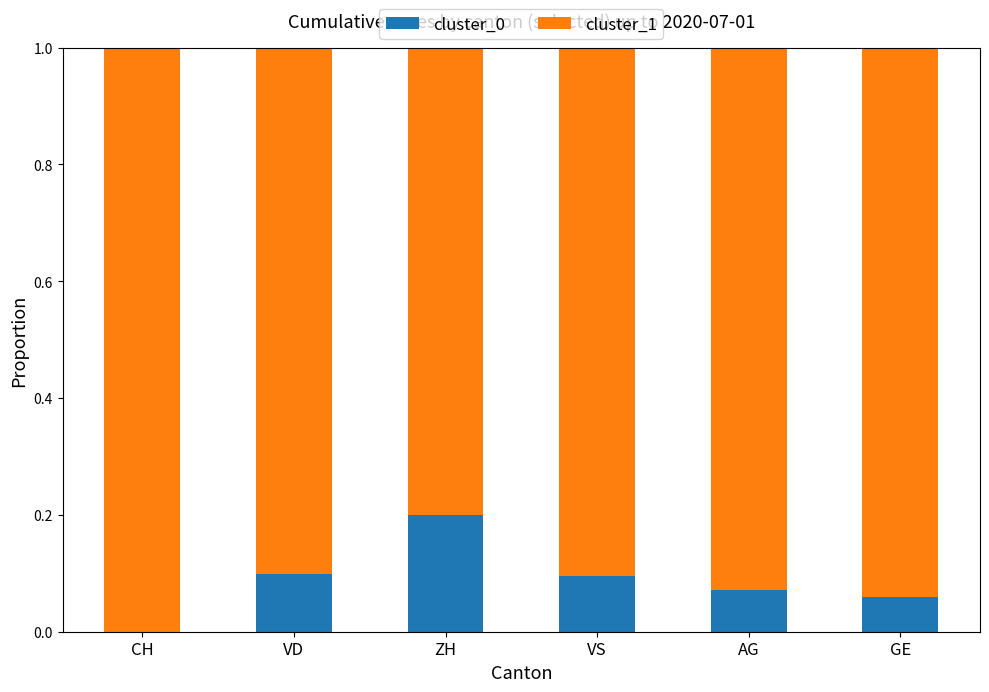

At which label does cluster_0 reach its peak?

ZH